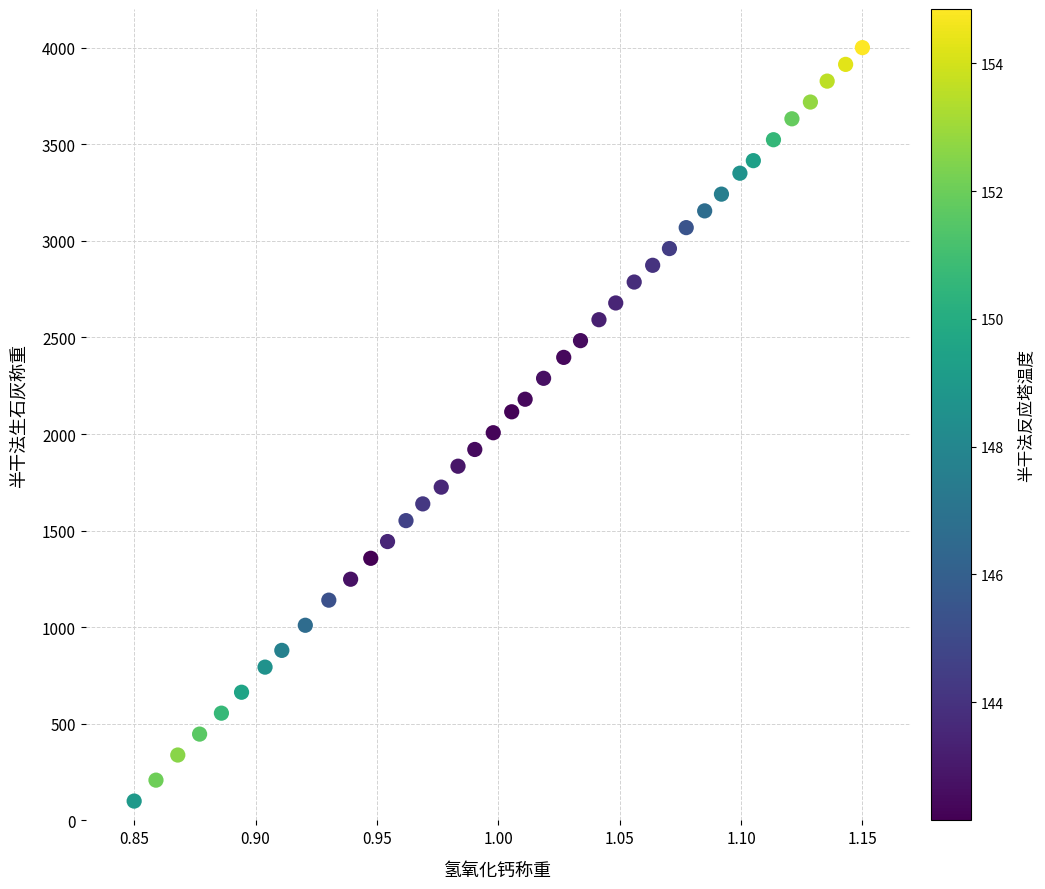

What is the range of X values (max minus min)?

0.3